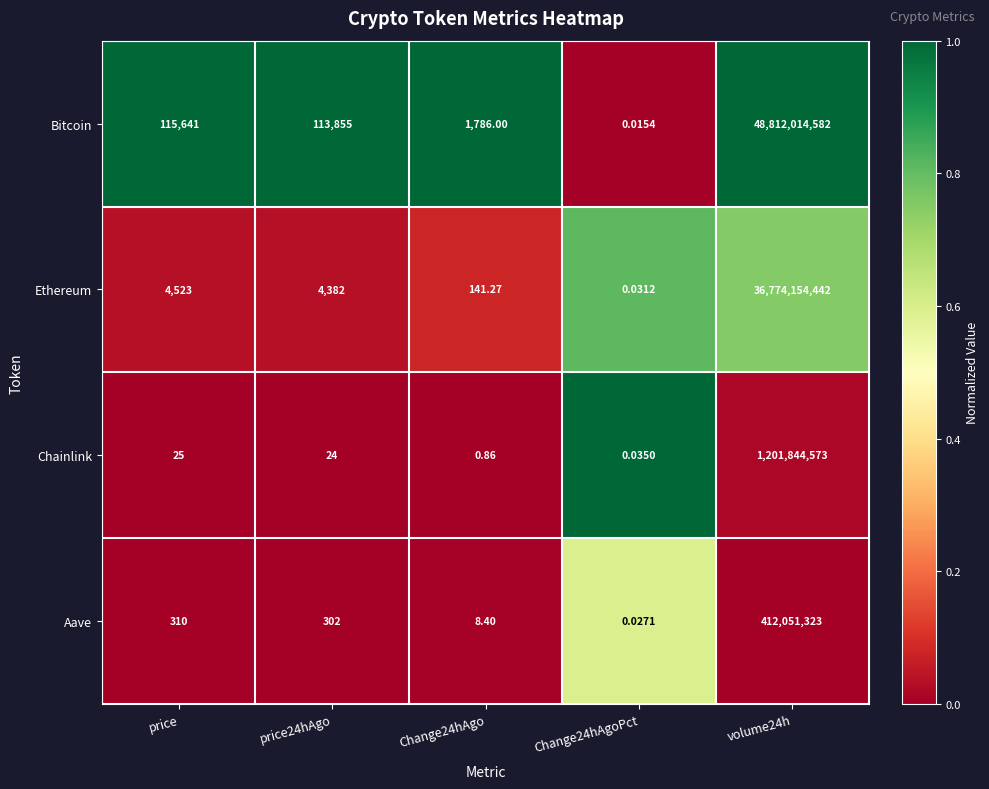

Where does the Chainlink series first go above 24?

price